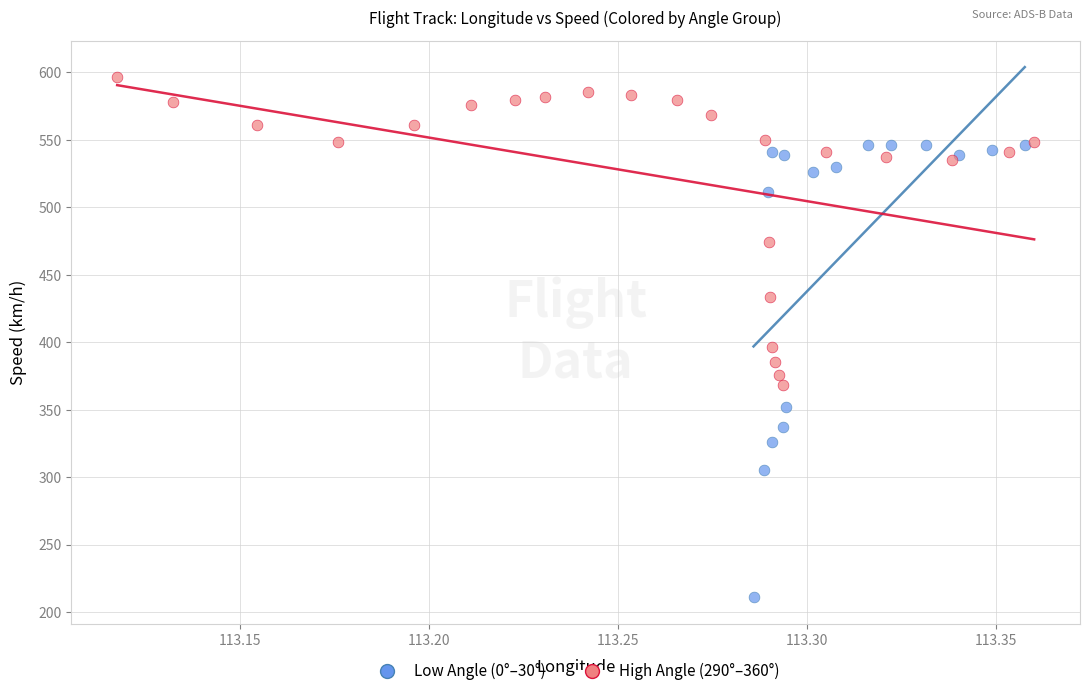

Which series has the largest Y range (max minus min)?

Low Angle (0°–30°)